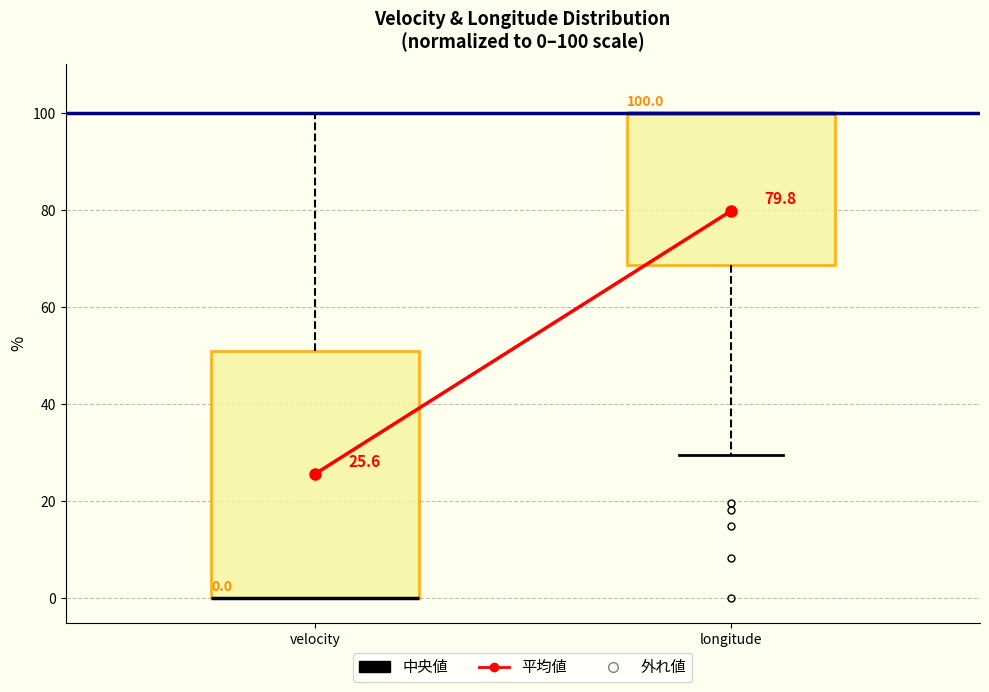

Which box is the tallest, from its lower edge to its upper edge?

velocity